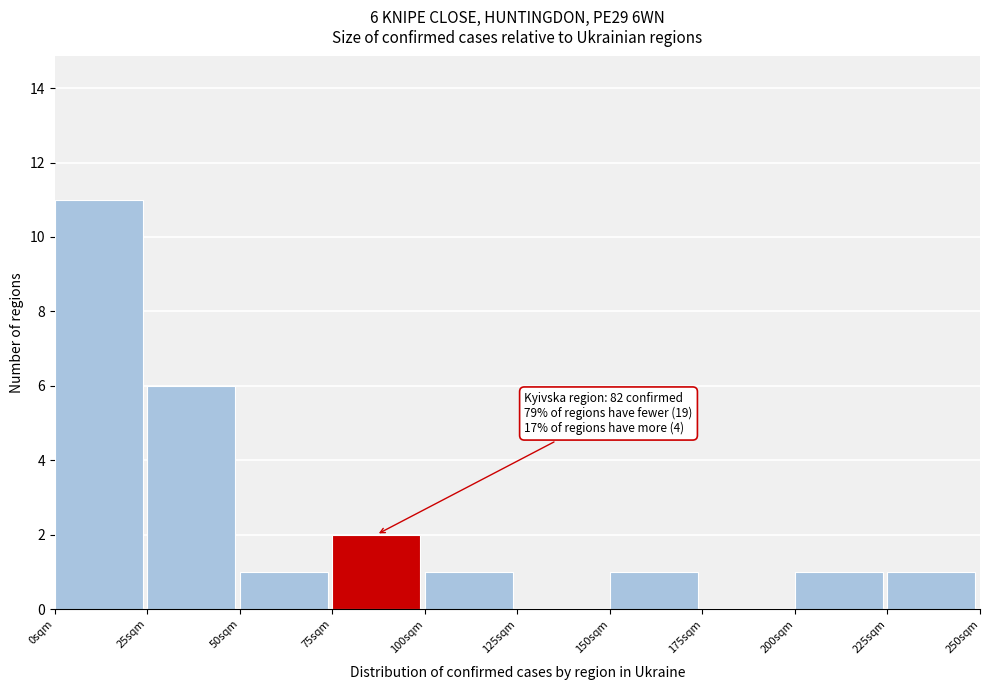

Over which range of the x-axis is the bar tallest?

0 to 25